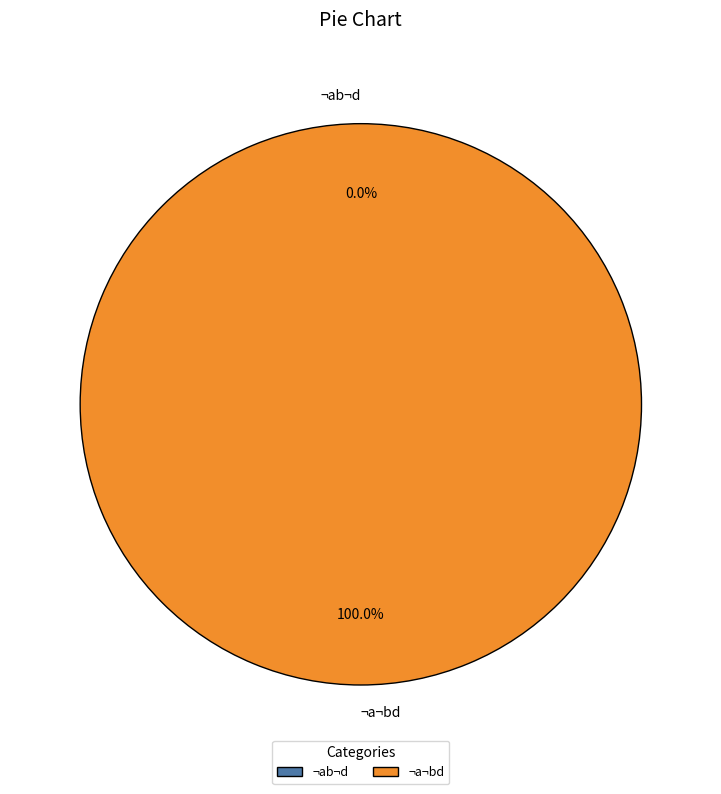

Which category has the biggest portion of the pie?

¬a¬bd